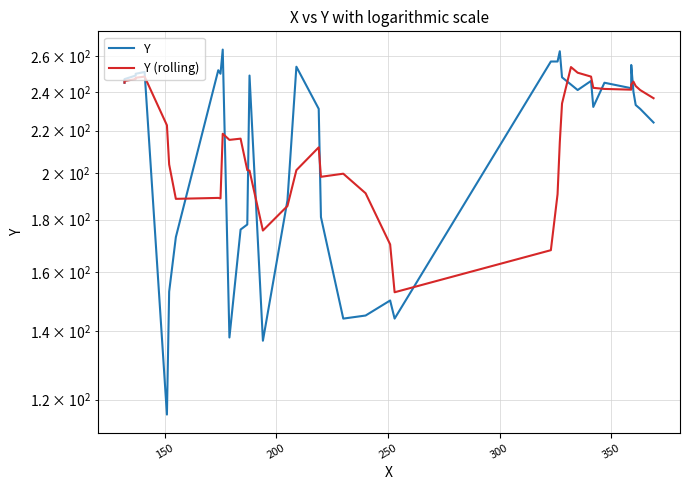

How many distinct data groups are displayed?

2